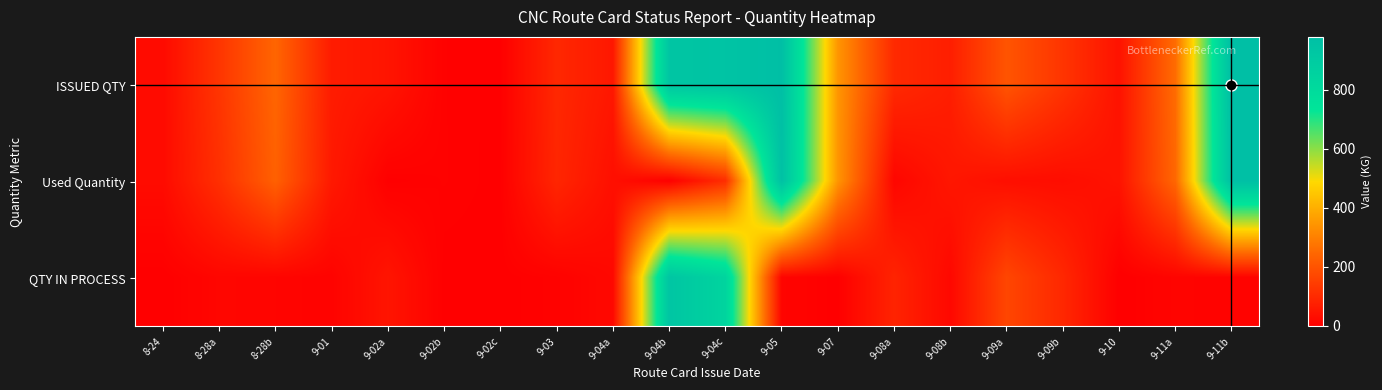

Reading left to right, what are all the values shown in this chart?

ISSUED QTY: 8-24=25.0	8-28a=127.0	8-28b=242.0	9-01=65.6	9-02a=49.0	9-02b=3.9	9-02c=0.6	9-03=95.0	9-04a=55.5	9-04b=935.5	9-04c=949.0	9-05=975.5	9-07=344.3	9-08a=99.0	9-08b=72.0	9-09a=202.0	9-09b=125.0	9-10=43.5	9-11a=257.0	9-11b=979.5
Used Quantity: 8-24=26.1	8-28a=112.9	8-28b=230.6	9-01=58.2	9-02a=0.2	9-02b=4.0	9-02c=0.5	9-03=90.1	9-04a=35.8	9-04b=0.0	9-04c=108.2	9-05=965.1	9-07=344.5	9-08a=14.3	9-08b=53.2	9-09a=34.6	9-09b=31.1	9-10=45.5	9-11a=246.4	9-11b=972.2
QTY IN PROCESS: 8-24=-1.1	8-28a=14.1	8-28b=11.4	9-01=7.4	9-02a=48.8	9-02b=-0.1	9-02c=0.1	9-03=4.9	9-04a=19.7	9-04b=935.5	9-04c=840.8	9-05=10.4	9-07=-0.2	9-08a=84.7	9-08b=18.8	9-09a=167.4	9-09b=93.9	9-10=-2.0	9-11a=10.6	9-11b=7.3